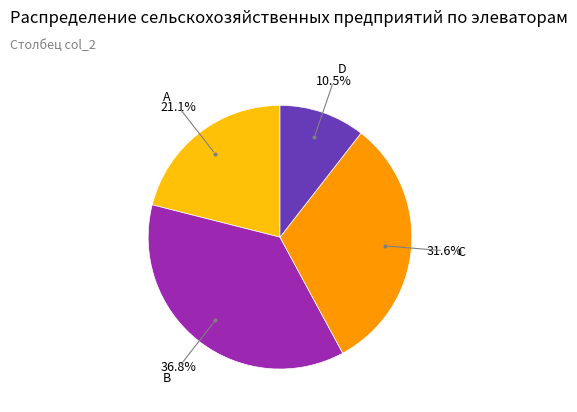

Is there any slice that represents more than half of the pie?

No